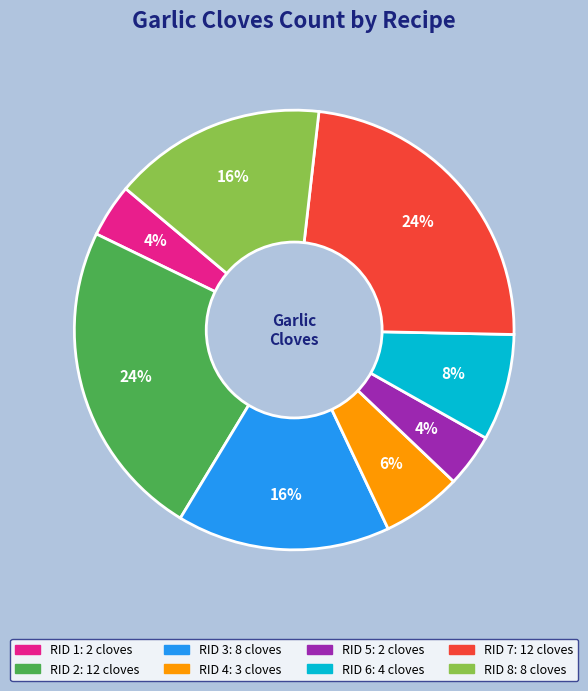

What percentage is the RID 8 slice, to the nearest percent?

16%